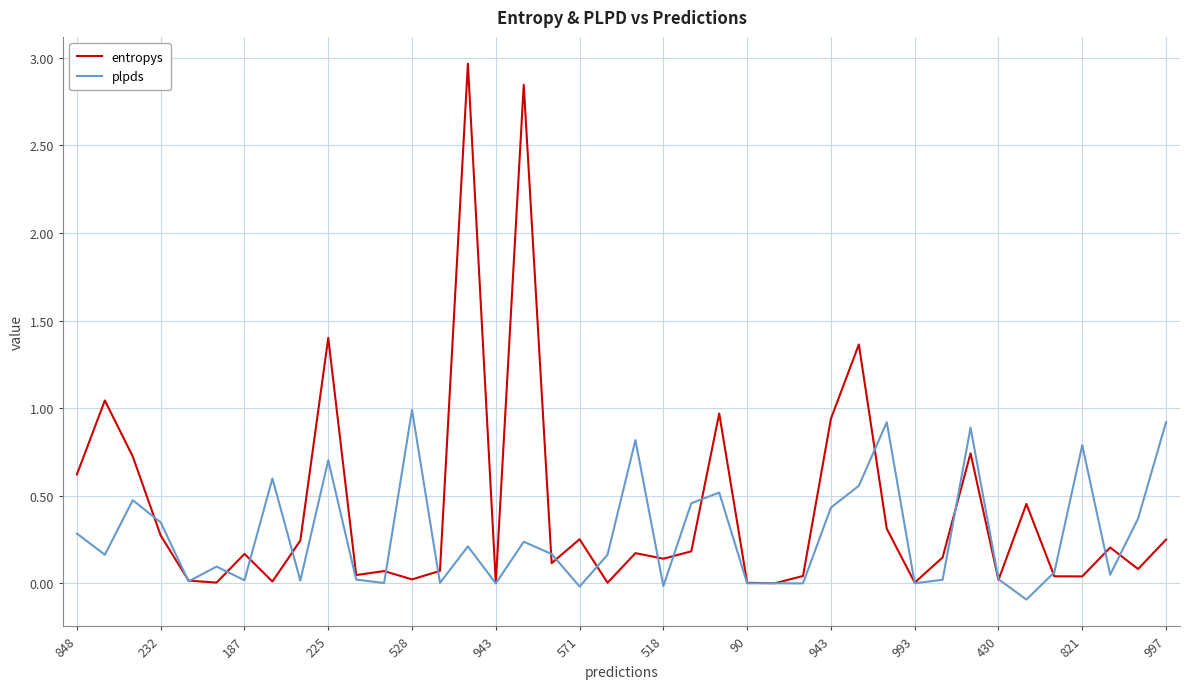

What are all the series names shown in the legend?

entropys, plpds